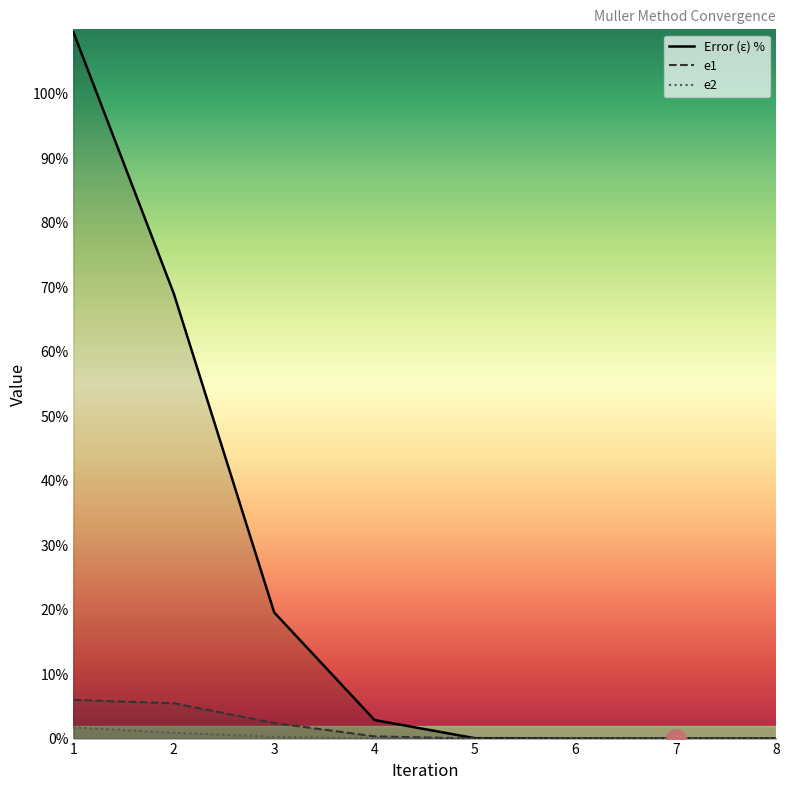

Reading left to right, what are all the values shown in this chart?

Error (e) %: 1=109.5	2=69.0	3=19.6	4=2.9	5=0.1	6=0.0	7=0.0	8=0.0
e1: 1=6.0	2=5.5	3=2.4	4=0.3	5=0.0	6=0.0	7=0.0	8=0.0
e2: 1=1.7	2=0.9	3=0.3	4=0.0	5=0.0	6=0.0	7=0.0	8=0.0